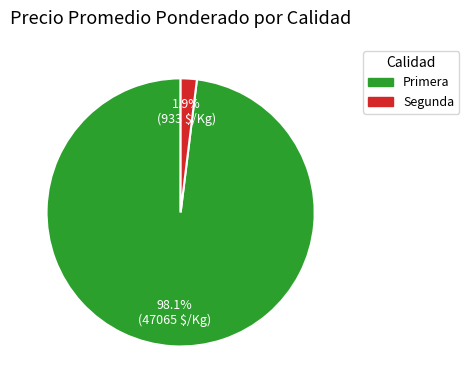

The Primera slice represents 15% of the pie. True or false?

False